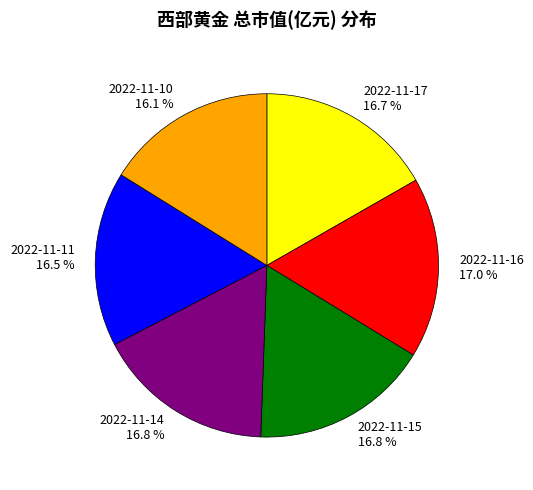

Is there a majority slice in this chart?

No